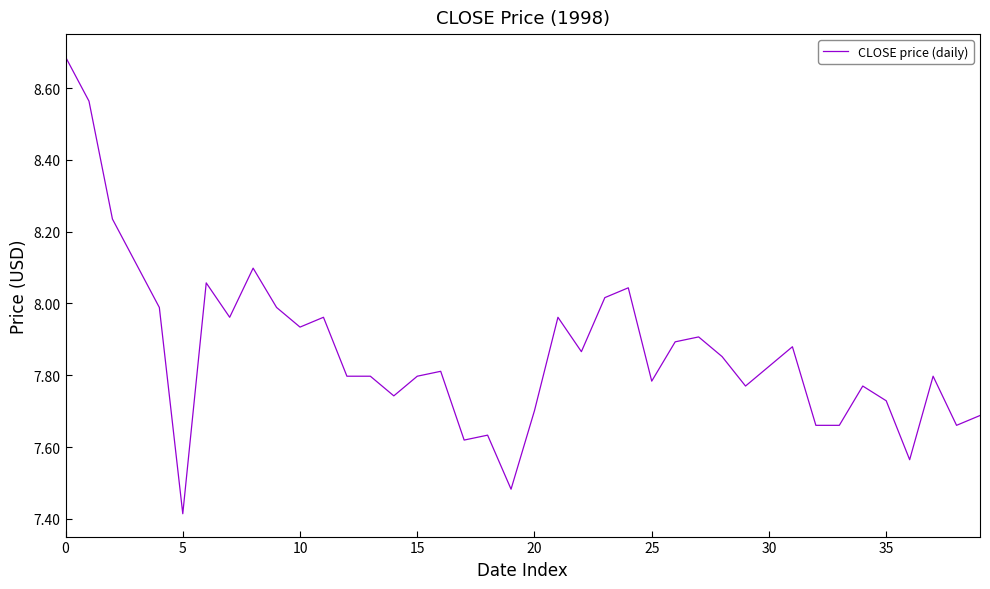

What is the maximum value shown in the chart?

8.7